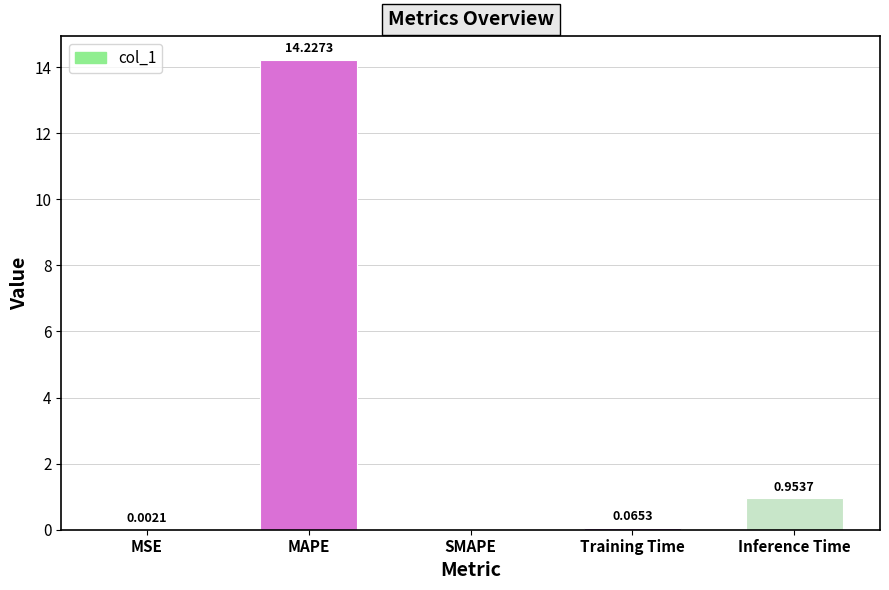

What is the sum of all values?

15.2